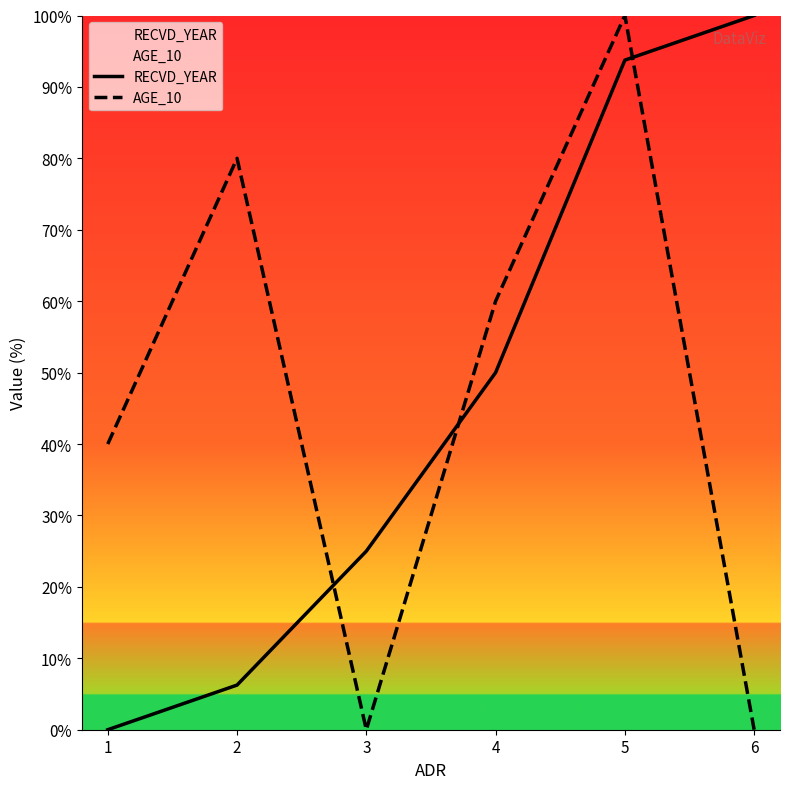

What is the spread (max minus min) of values at 6?

100.0